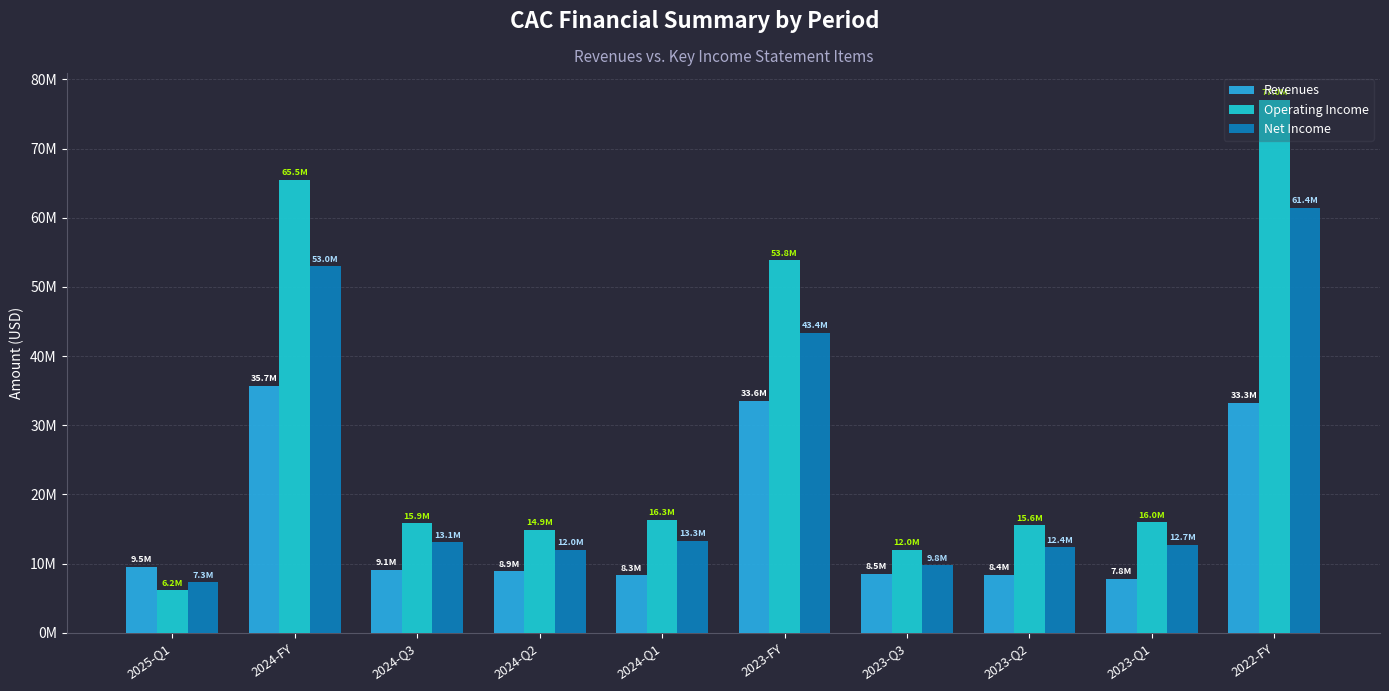

Read the Revenues value at 2025-Q1.

9519000